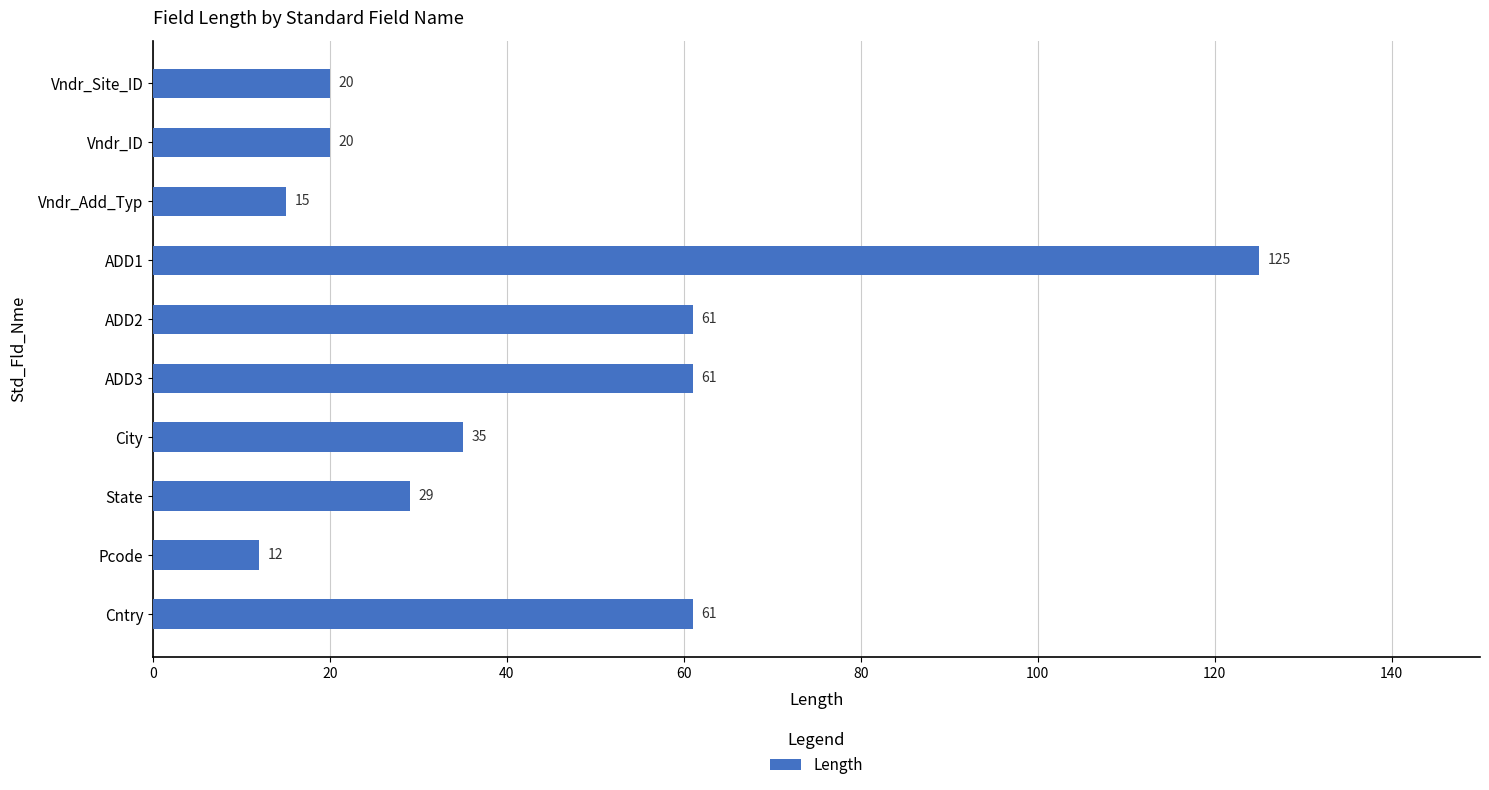

What is the value of the 4th bar from the top?

125